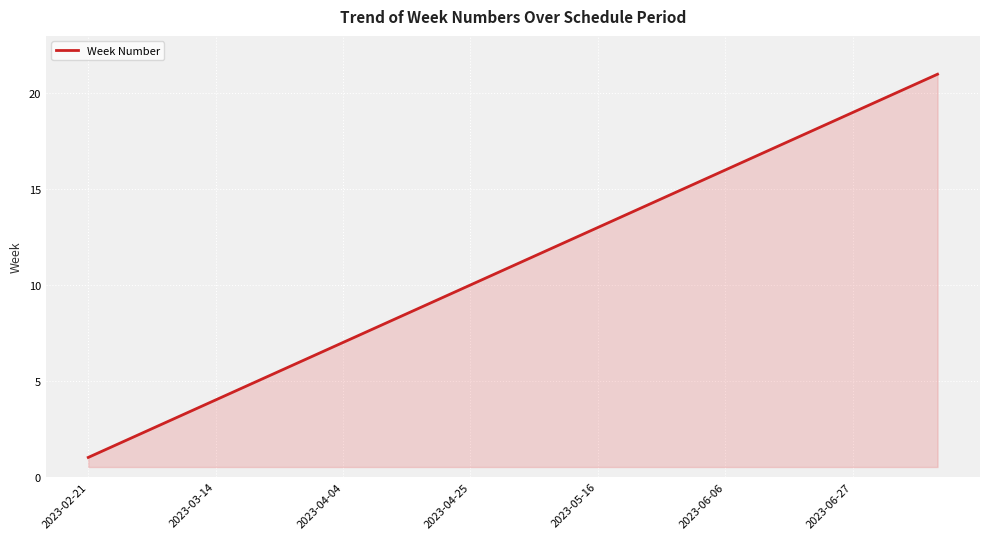

What is the difference between the maximum and minimum values?

20